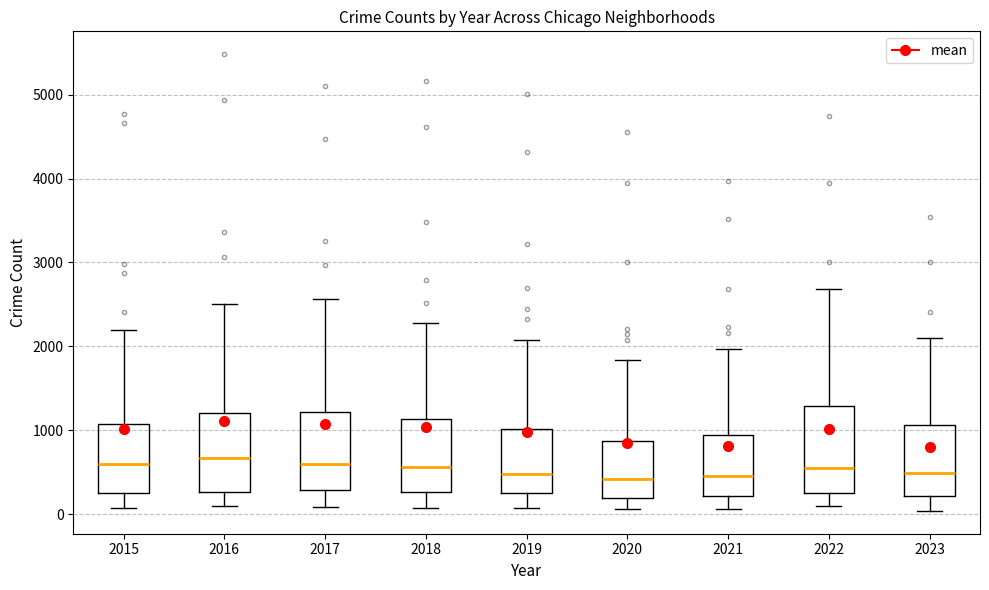

Reading left to right, transcribe this box plot: for each box, give where its median line is, the range the box spans, and where its two whiskers end, as read against the y-axis. The values are not printed on the chart, so give them approximately, as read against the axis.

2015: median 600, box 300 to 1100, whiskers 100 to 2200
2016: median 700, box 300 to 1200, whiskers 100 to 2500
2017: median 600, box 300 to 1200, whiskers 100 to 2600
2018: median 600, box 300 to 1100, whiskers 100 to 2300
2019: median 500, box 300 to 1000, whiskers 100 to 2100
2020: median 400, box 200 to 900, whiskers 100 to 1800
2021: median 500, box 200 to 900, whiskers 100 to 2000
2022: median 600, box 300 to 1300, whiskers 100 to 2700
2023: median 500, box 200 to 1100, whiskers 0 to 2100